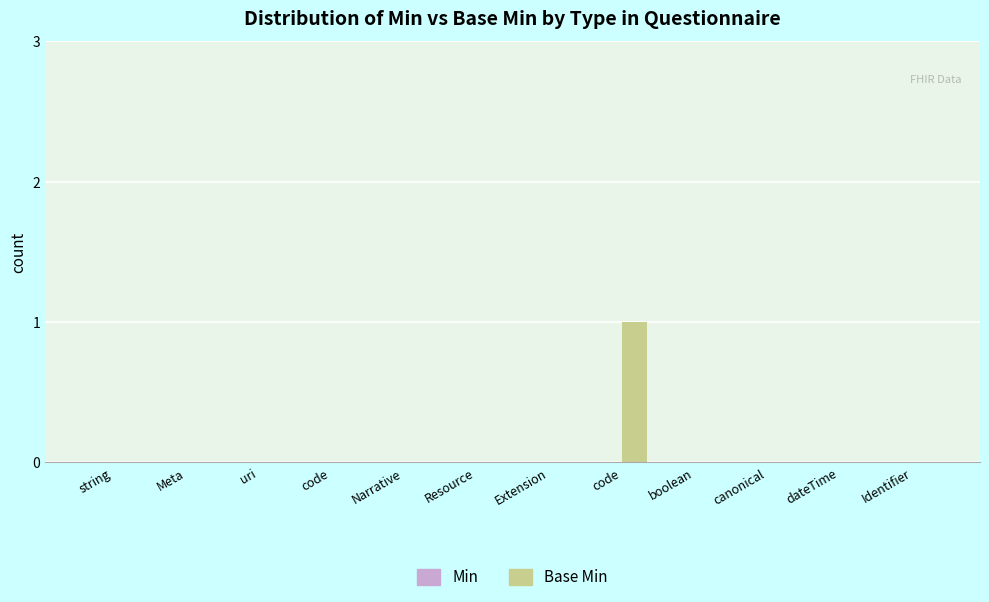

How many distinct data groups are displayed?

1